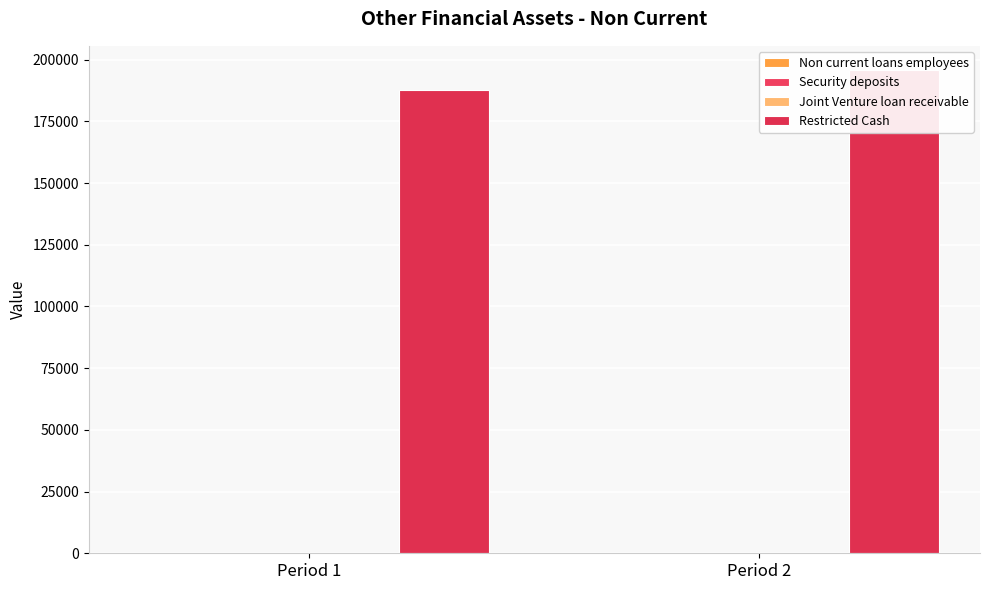

Is the value of Joint Venture loan receivable at Period 1 greater than the value of Restricted Cash at Period 2?

No